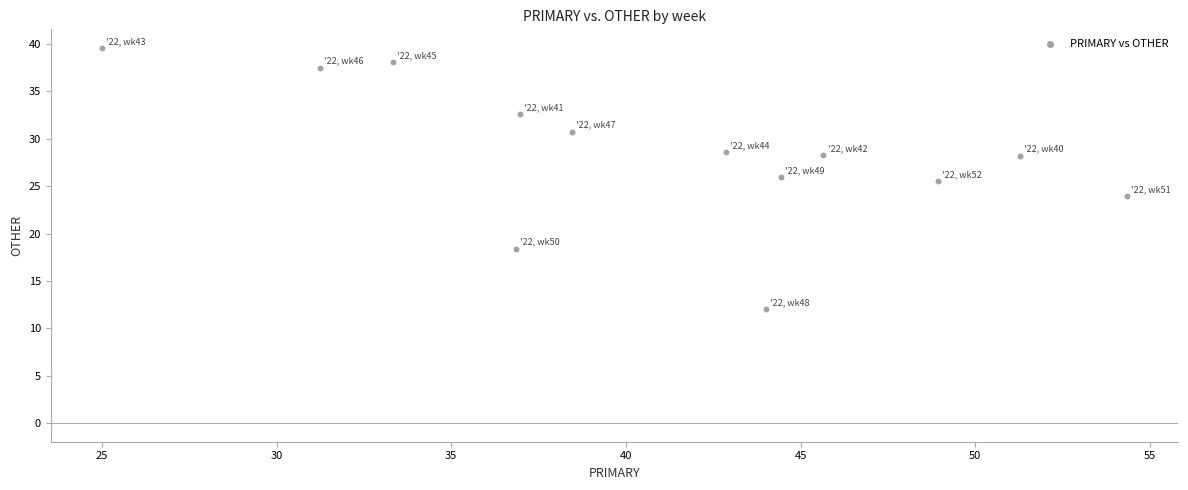

What is the range of Y values (max minus min)?

27.6